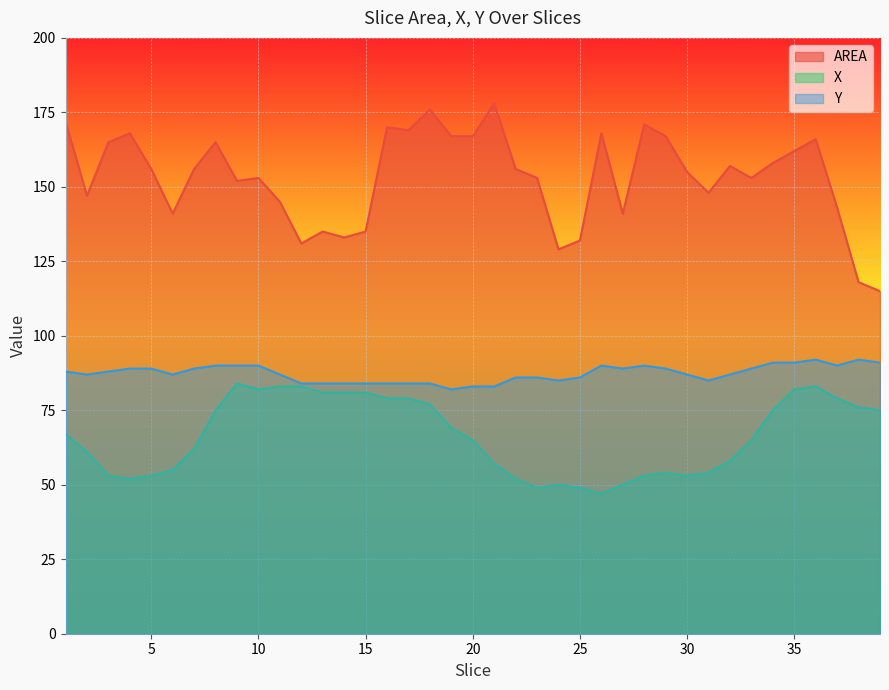

What is the sum of the Y values at 11 and 28?

177